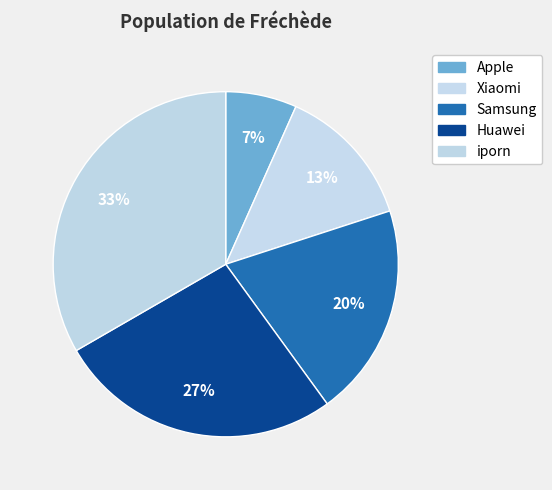

To the nearest percent, what is the combined percentage of iporn and Apple?

40%